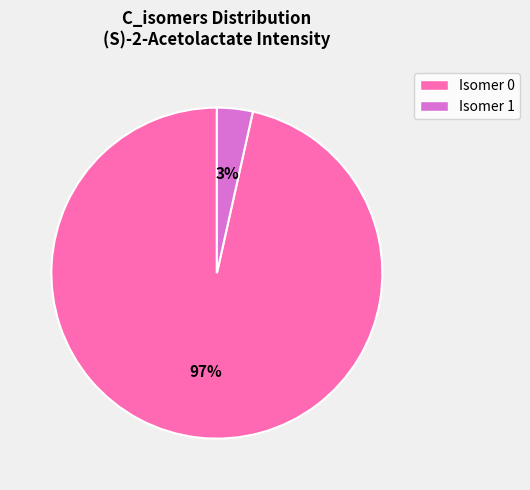

To the nearest percent, what is the average slice percentage?

50%